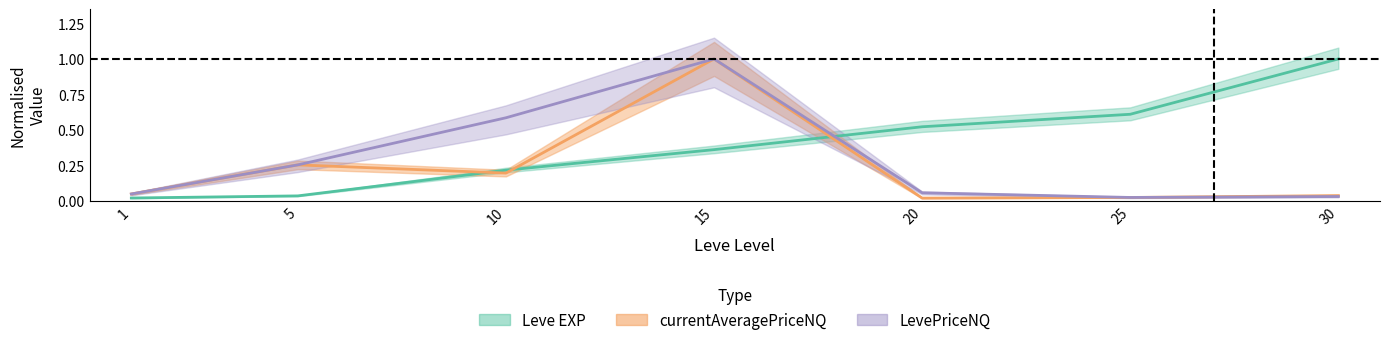

The currentAveragePriceNQ series shows 0.0 at 20. True or false?

True